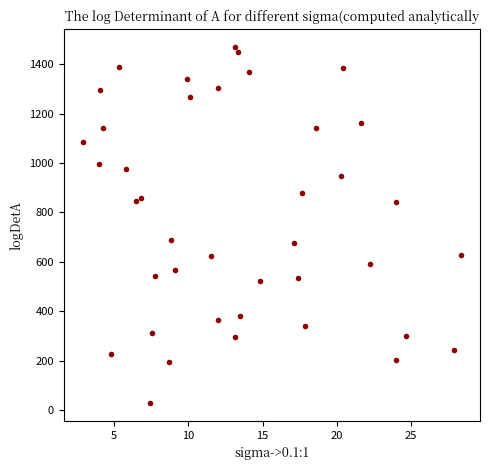

What is the range of X values (max minus min)?

25.5